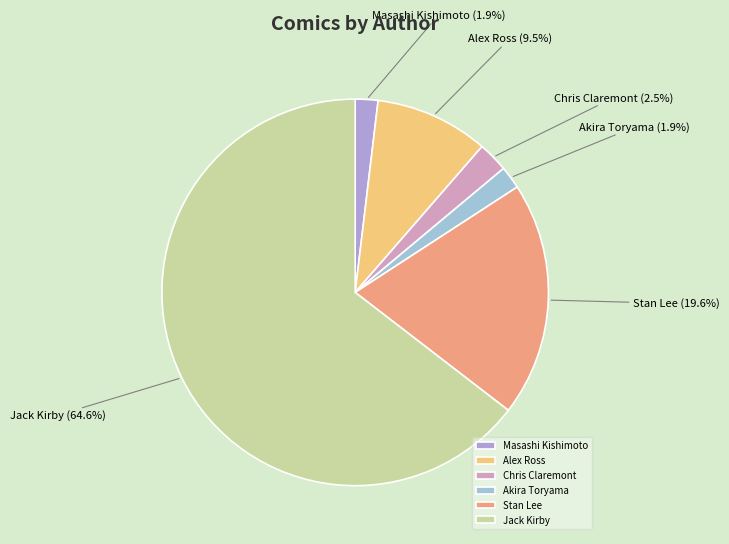

Which category accounts for the majority?

Jack Kirby